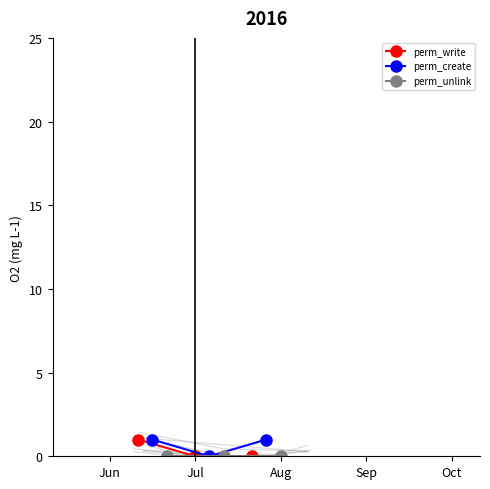

Which series has the largest total across all categories?

perm_create